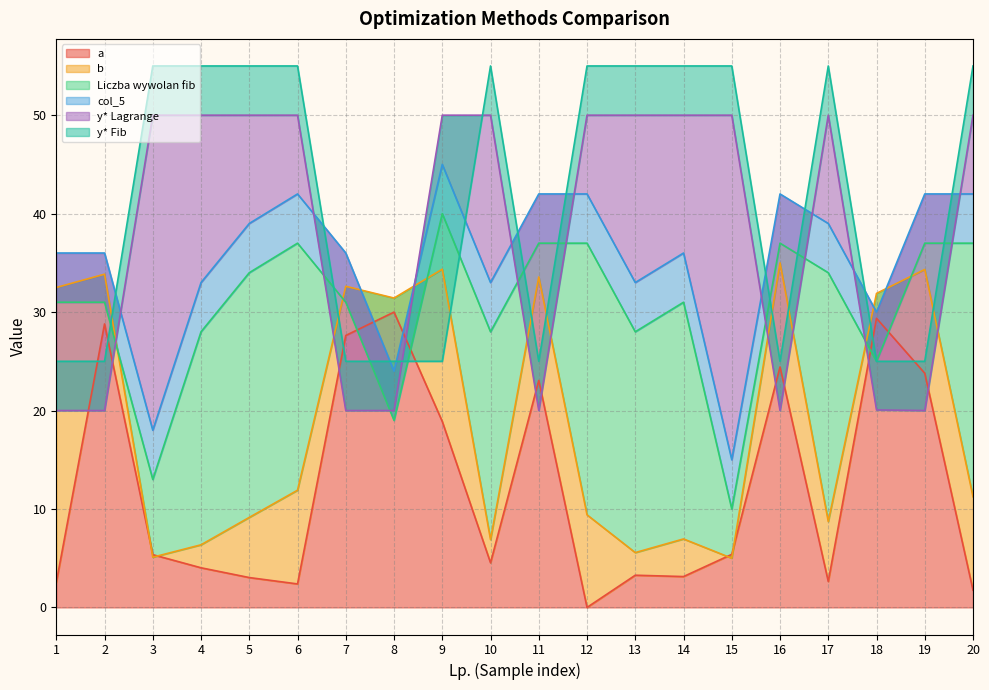

Which series changed the most between 15 and 16?

b